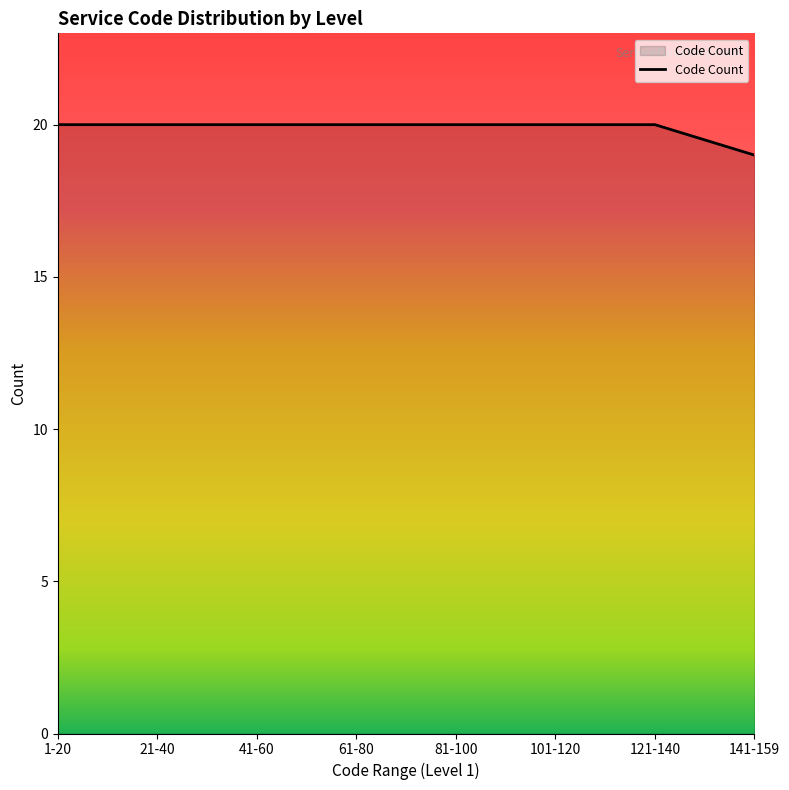

What is the average value?

20